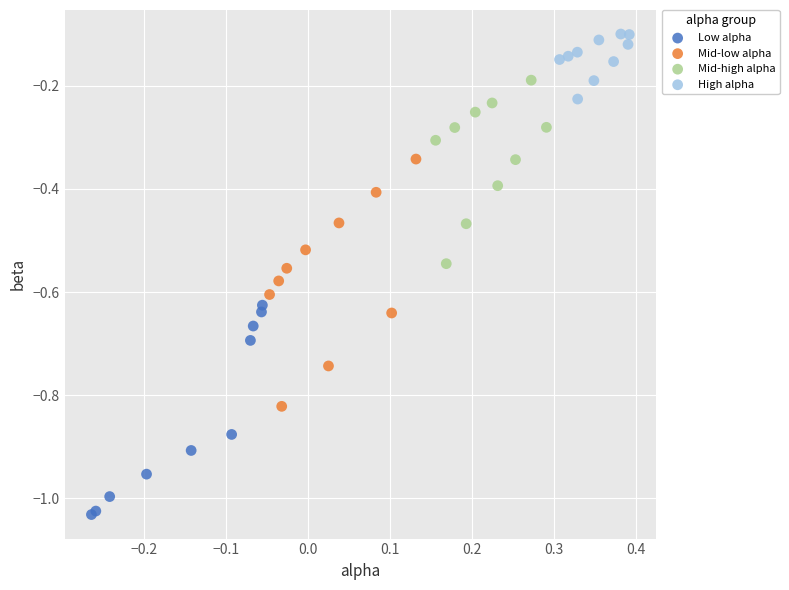

Which series has the widest spread of Y values?

Mid-low alpha